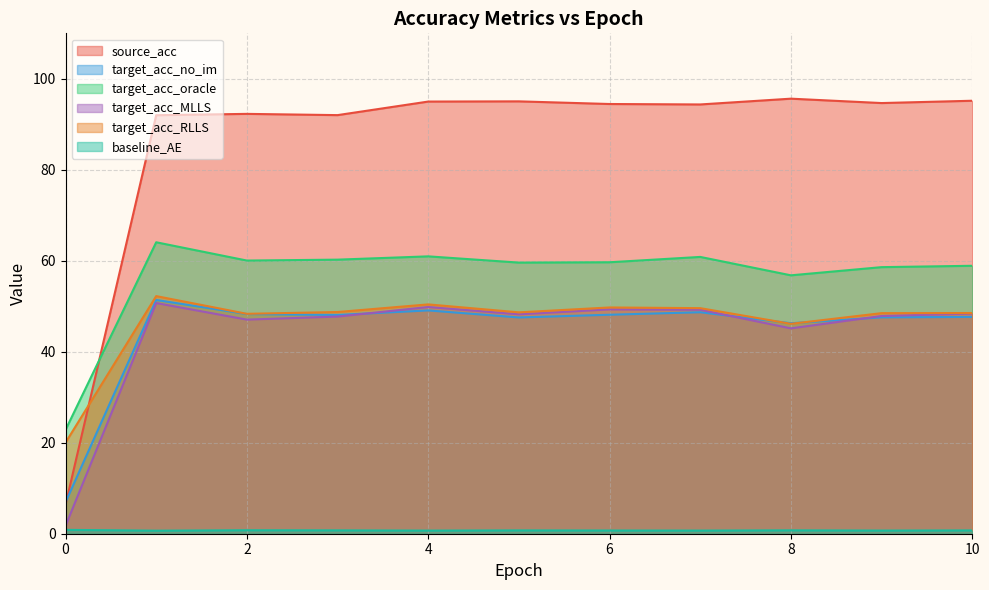

Which series has the largest range (max minus min)?

source_acc